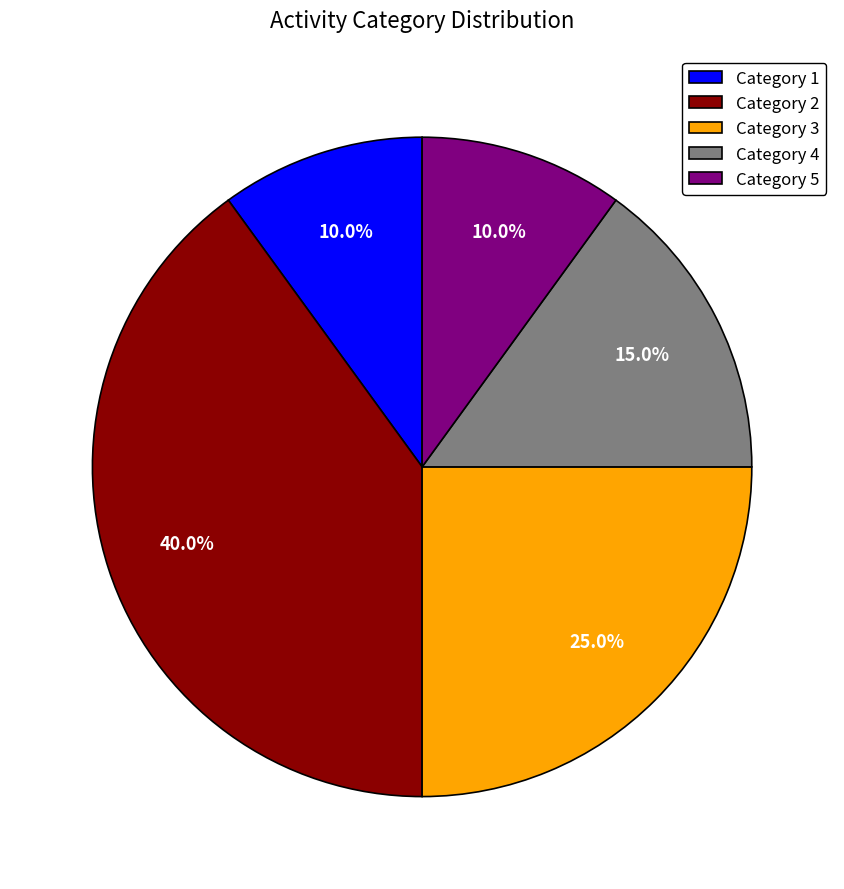

Does Category 3 represent more than half of the total?

No